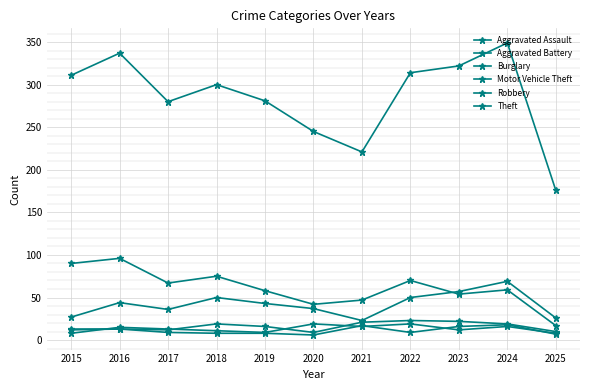

Between 2015 and 2024, which series saw the biggest shift?

Motor Vehicle Theft